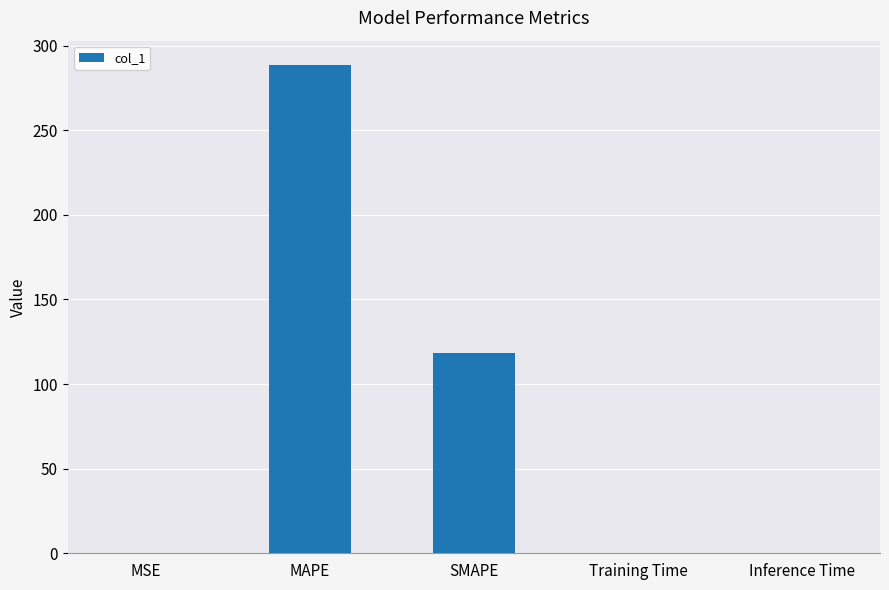

Where is the data nearest to the value 144?

SMAPE